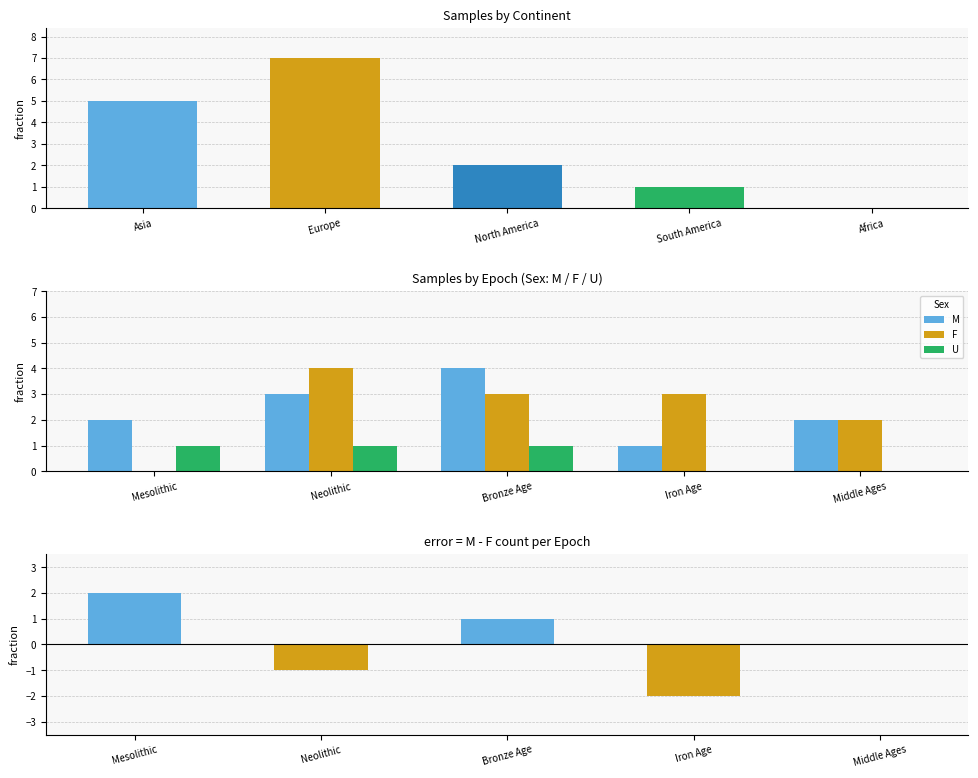

How many groups of bars are there?

5